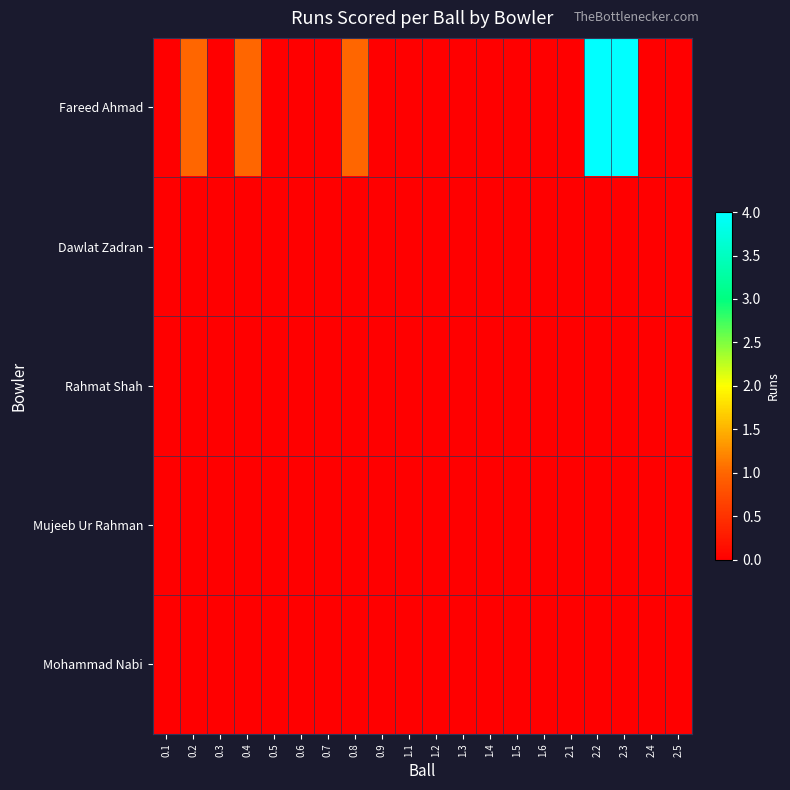

At how many categories does at least one series exceed 0?

5